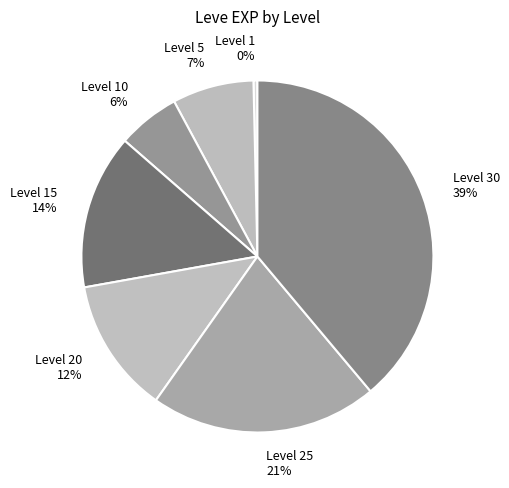

Is it true that Level 10 is 6% of the pie?

True